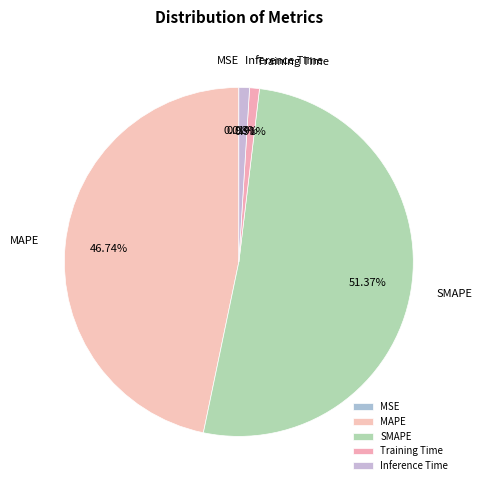

Which slice represents more than half of the pie?

SMAPE